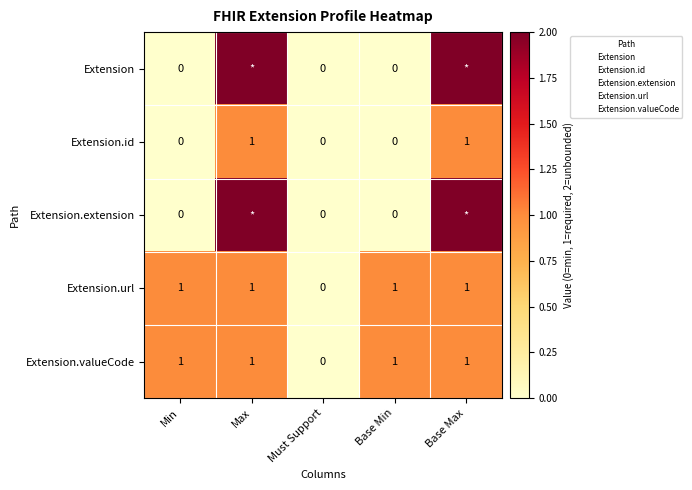

At which label is Extension.url closest to 0?

Must Support